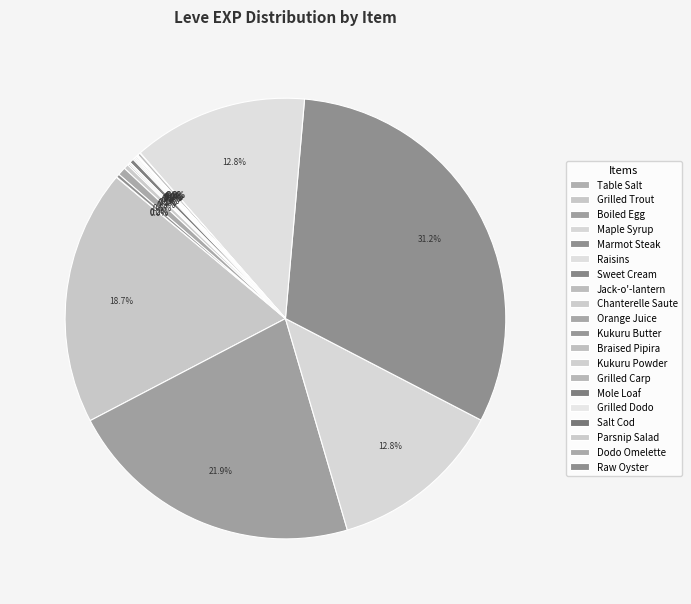

The Salt Cod slice represents 0% of the pie. True or false?

True